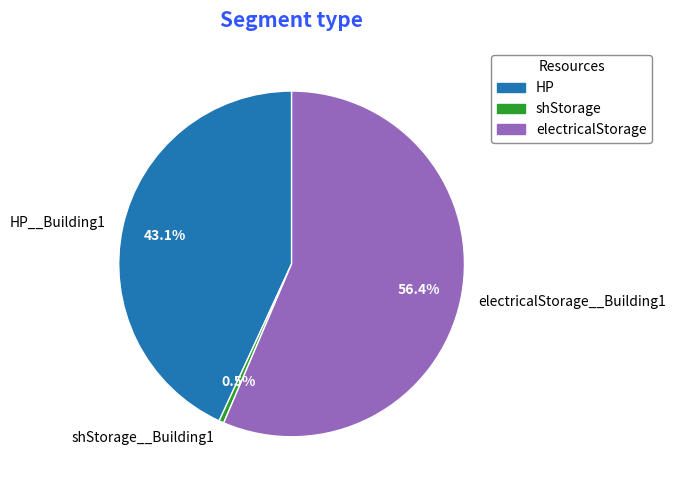

To the nearest percent, what is the combined percentage of HP__Building1 and shStorage__Building1?

44%